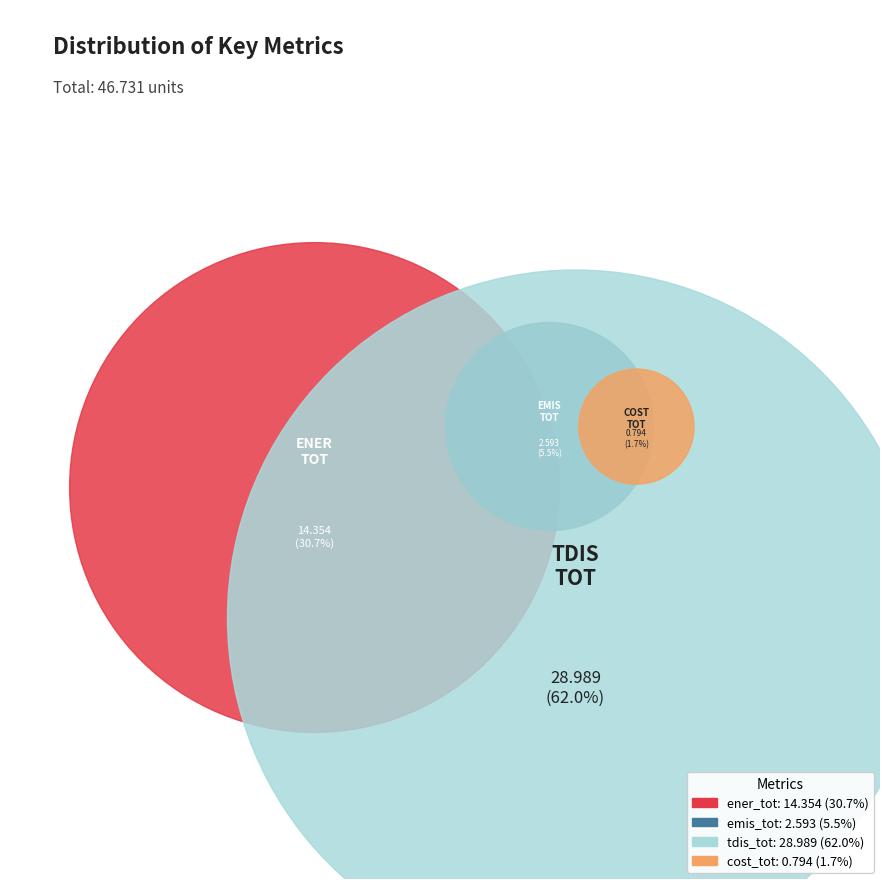

To the nearest percent, what is the difference between the largest and smallest slice percentages?

60%